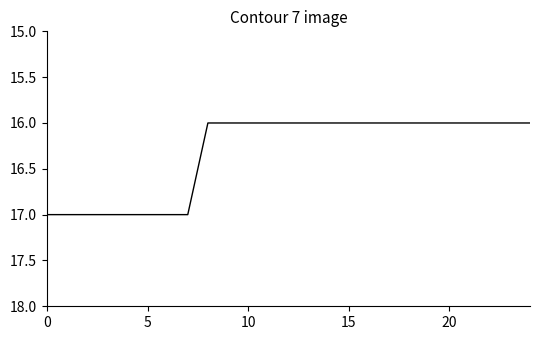

What is the smallest value displayed?

16